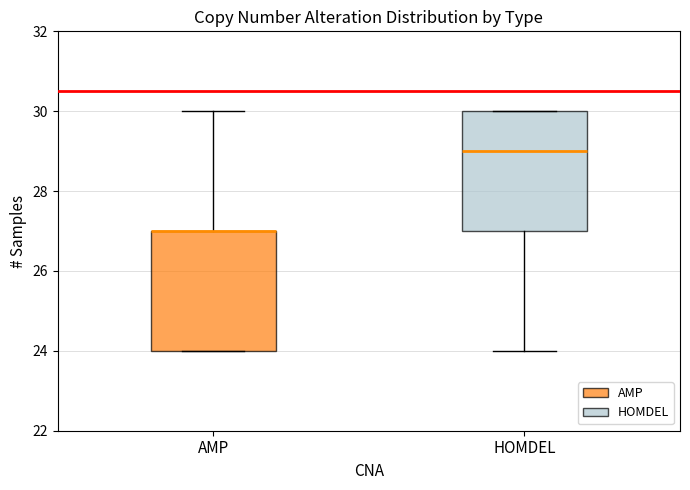

Reading left to right, read every box against the y-axis: the position of its median line, the range the box covers, and the ends of its whiskers. The values are not printed on the chart, so give them approximately, as read against the axis.

AMP: median 27 (drawn on the box's upper edge), box 24 to 27, whiskers 24 to 30
HOMDEL: median 29, box 27 to 30, whiskers 24 to 30